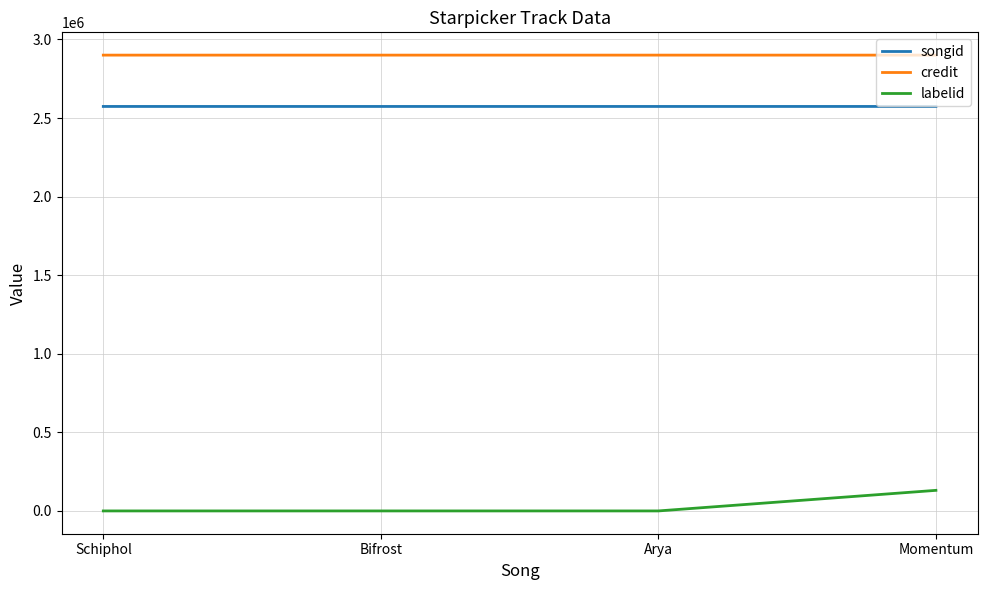

Which series has the largest total across all categories?

credit